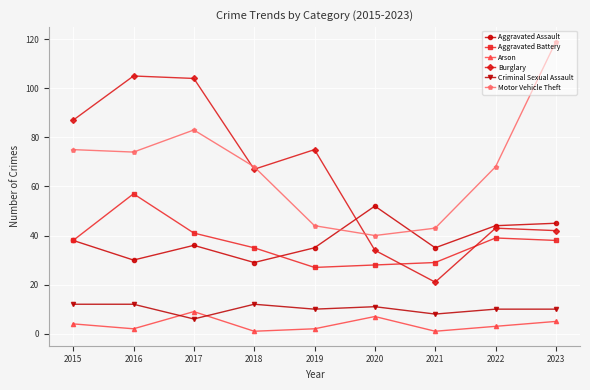

What is the spread (max minus min) of values at 2020?

45